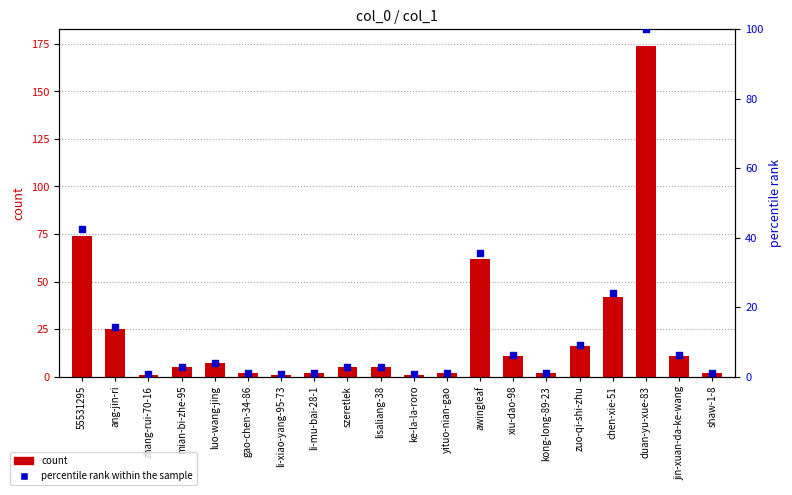

Is the value of count at yituo-nian-gao greater than the value of percentile rank within the sample at awingleaf?

No